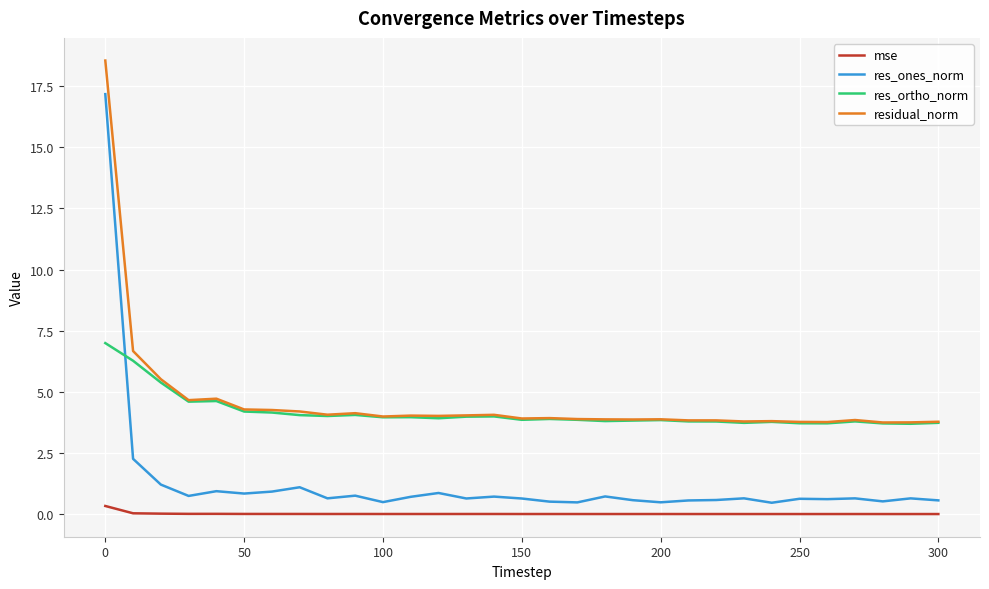

Which series has the largest range (max minus min)?

res_ones_norm